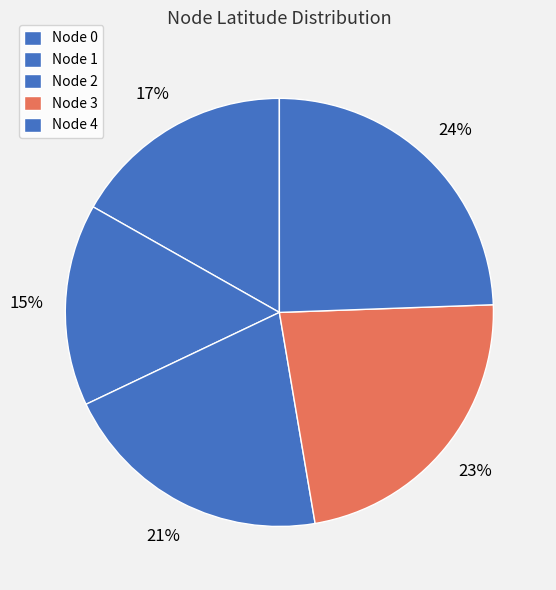

Count the number of slices in the pie.

5